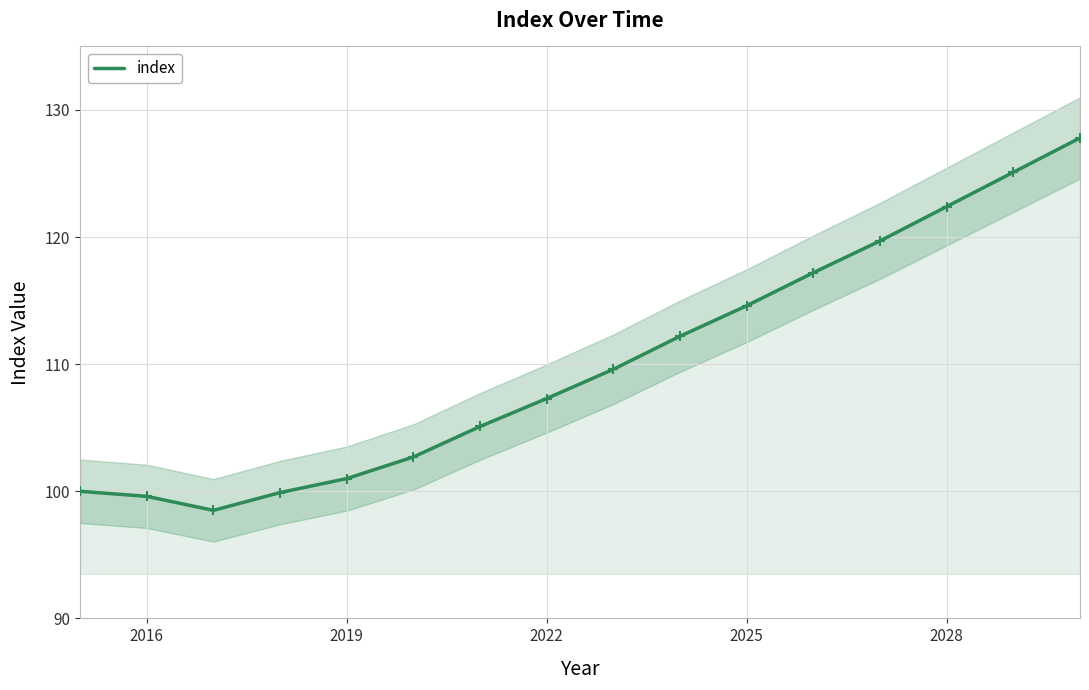

The index series shows 56.5 at 2025. True or false?

False